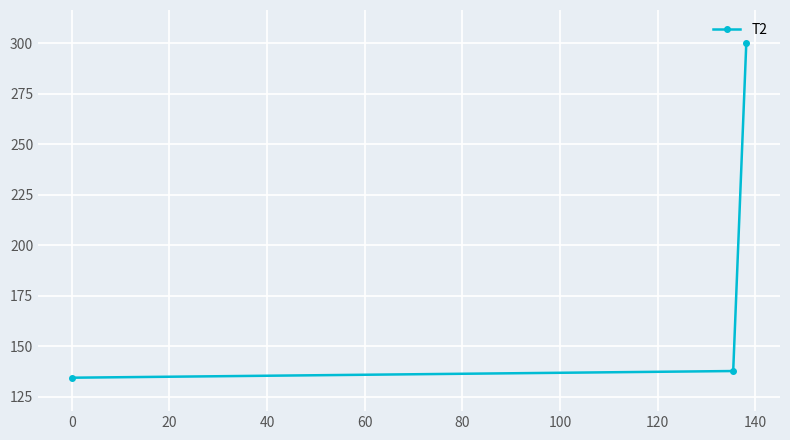

What is the value of the 1st point from the left?

134.4